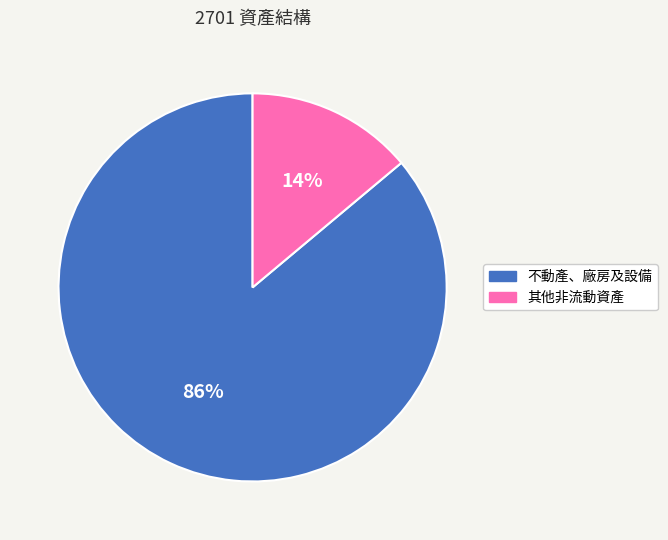

To the nearest percent, what is the difference between the 不動產、廠房及設備 and 其他非流動資產 slice percentages?

72%